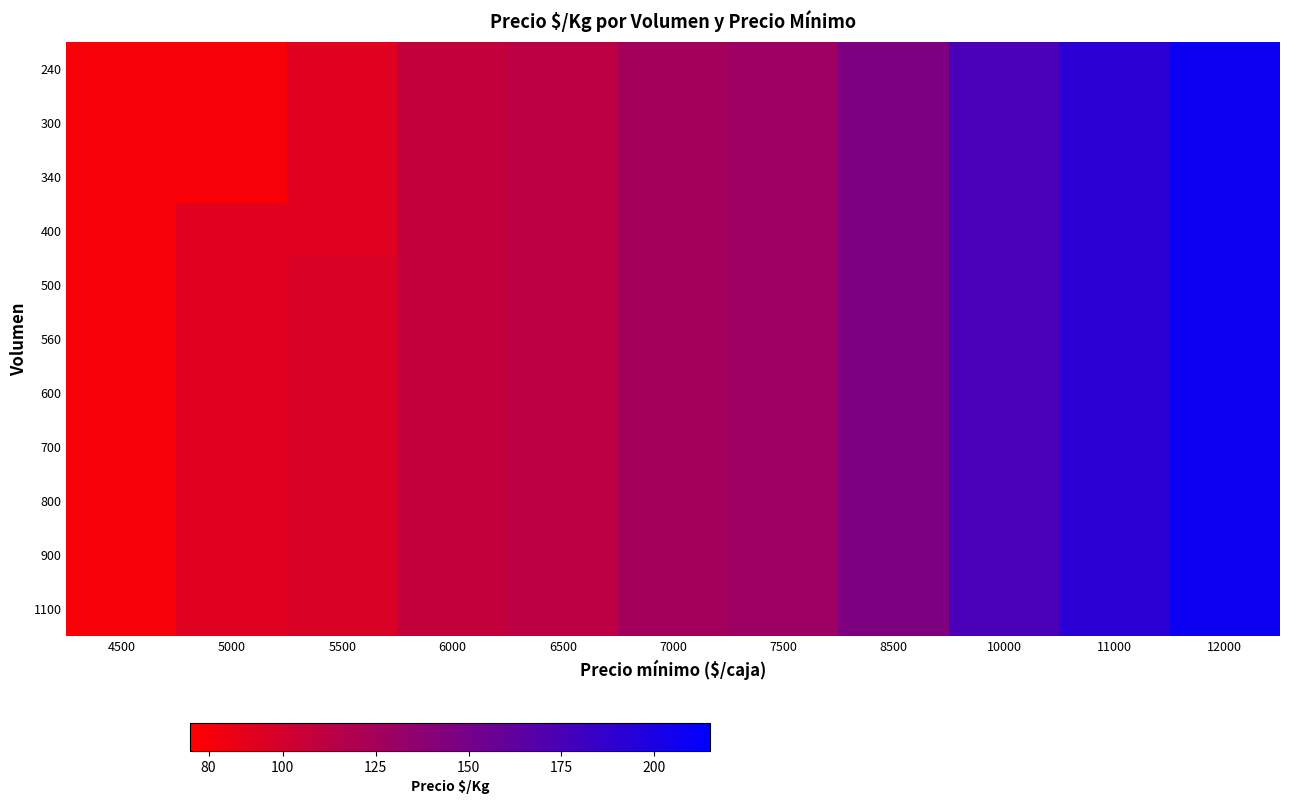

At which label is 300 closest to 143?

8500